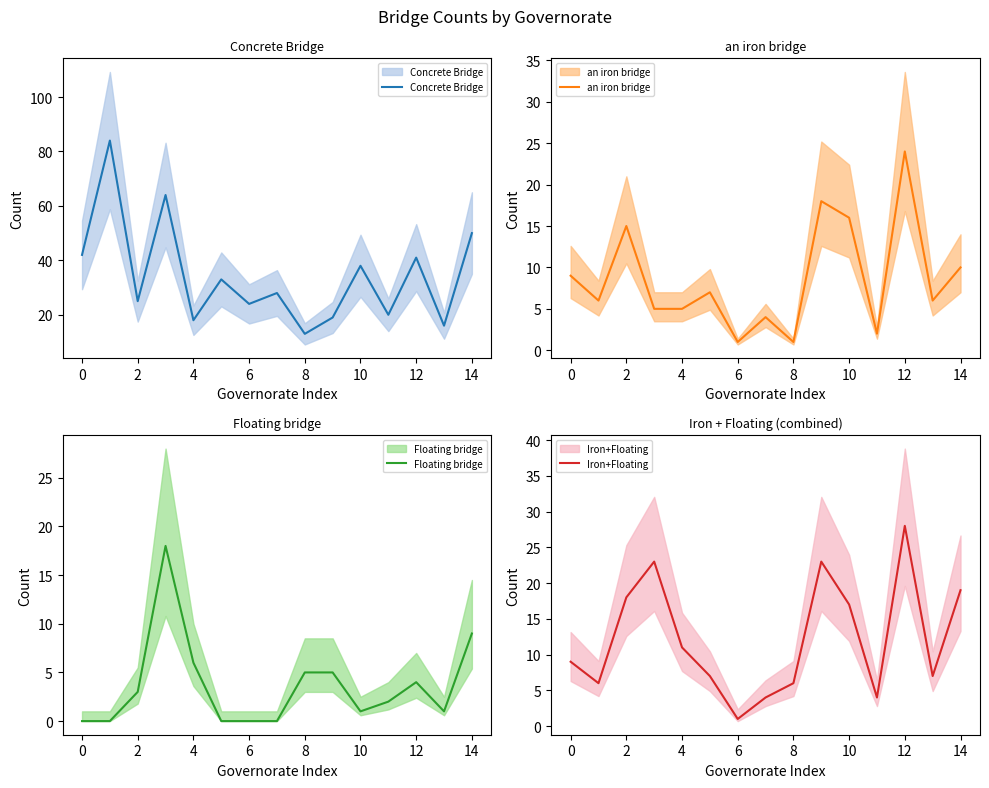

Rank the series at 0 from highest to lowest value.

Concrete Bridge, an iron bridge, Iron+Floating, Floating bridge